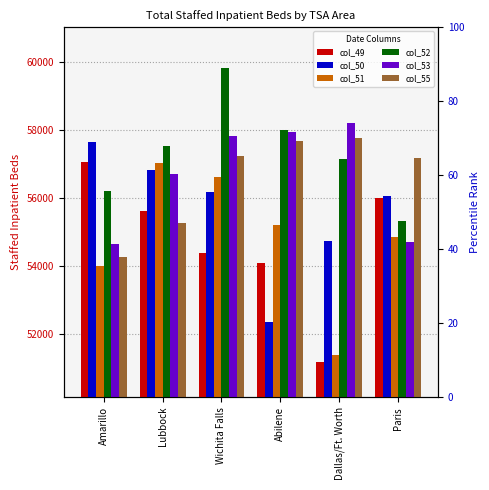

What is the spread (max minus min) of values at Abilene?

5641